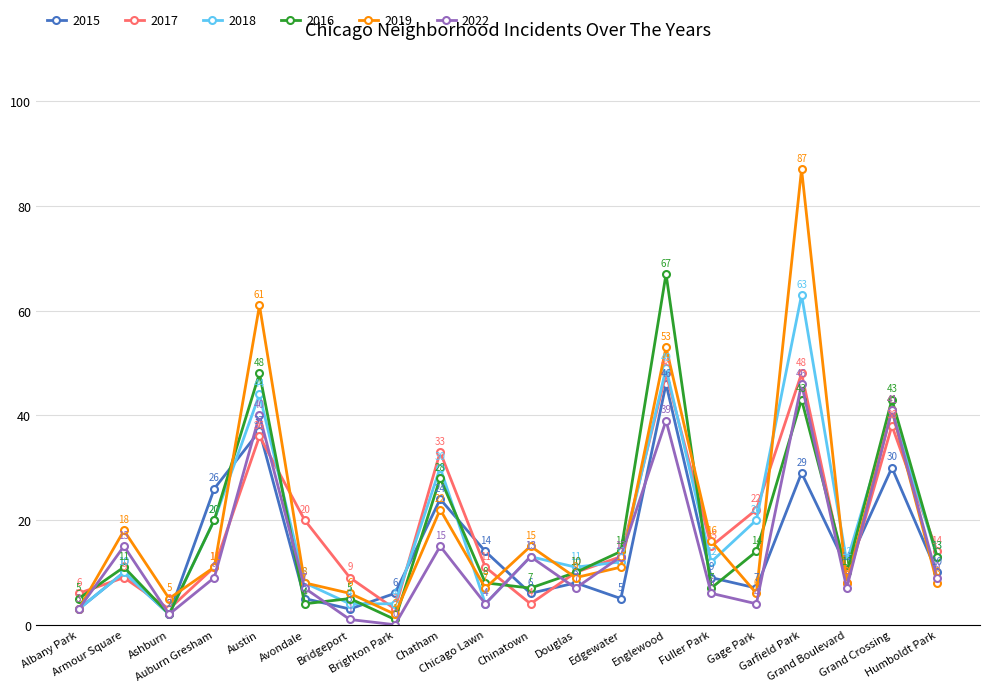

At which category does 2022 reach its first local peak?

Armour Square